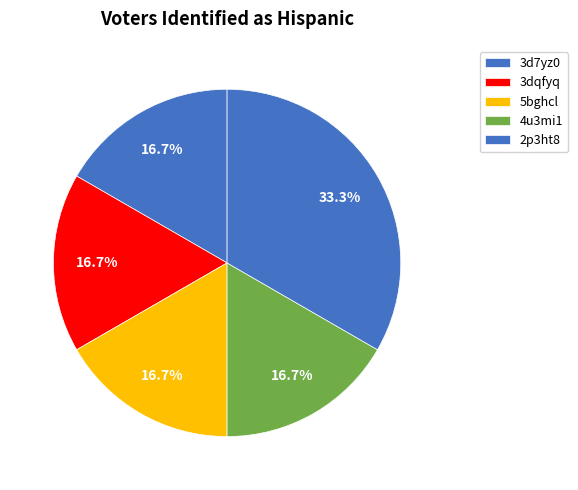

Is there a majority slice in this chart?

No